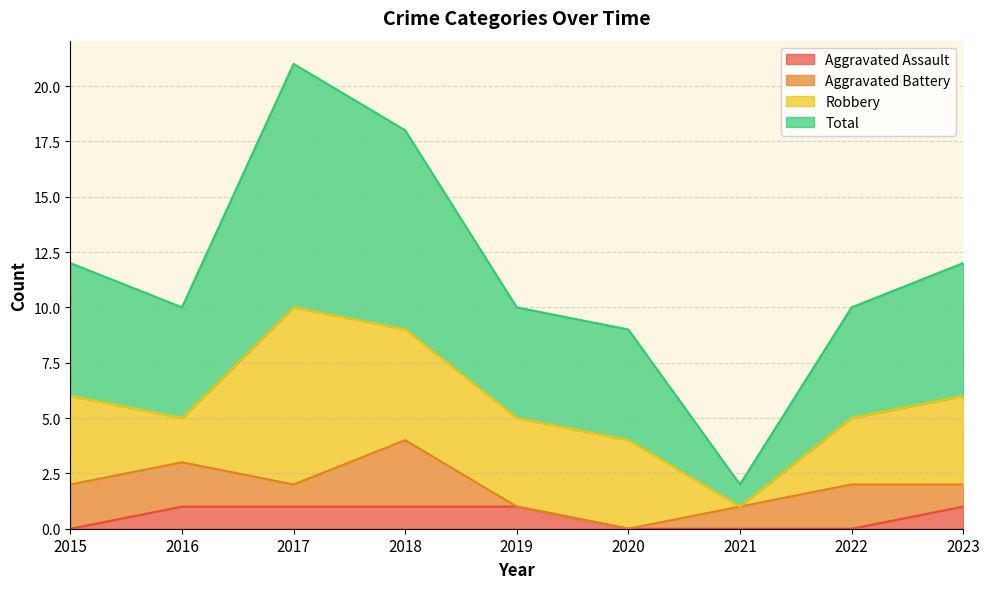

True or false: Aggravated Assault has a value of 0 at 2021.

True